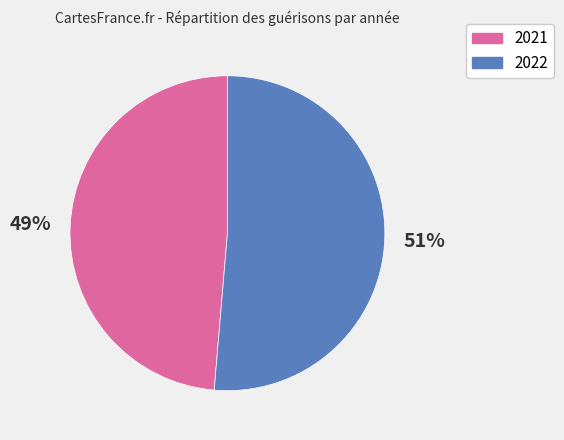

Rank the categories by value from highest to lowest.

2022, 2021